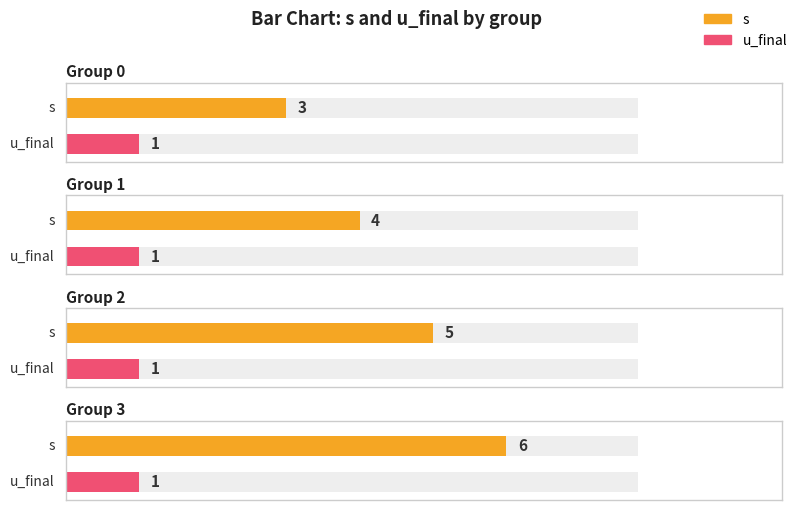

Rank the categories by u_final value from highest to lowest.

0, 1, 2, 3